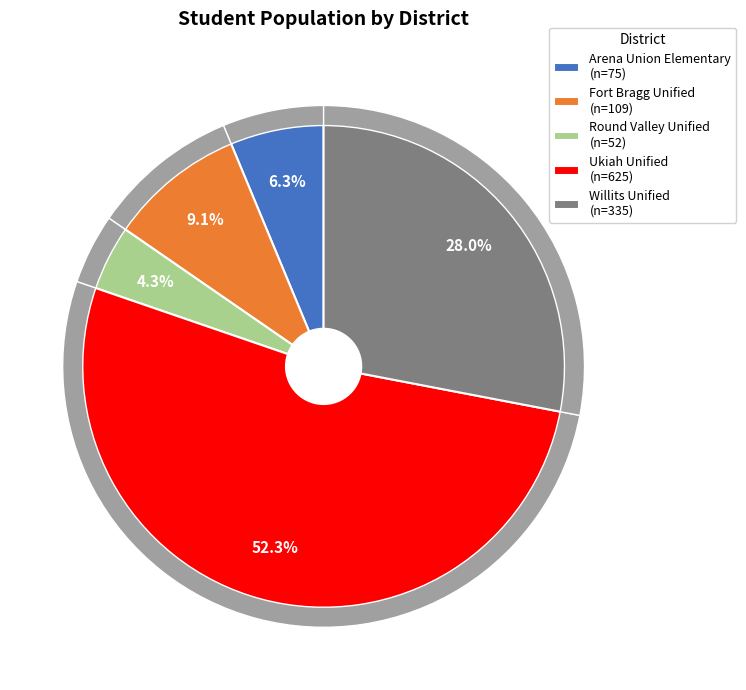

Count the number of slices in the pie.

5